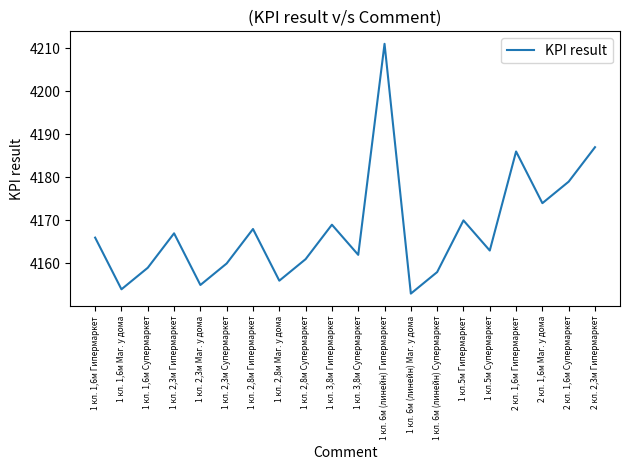

How many lines are shown in the chart?

1